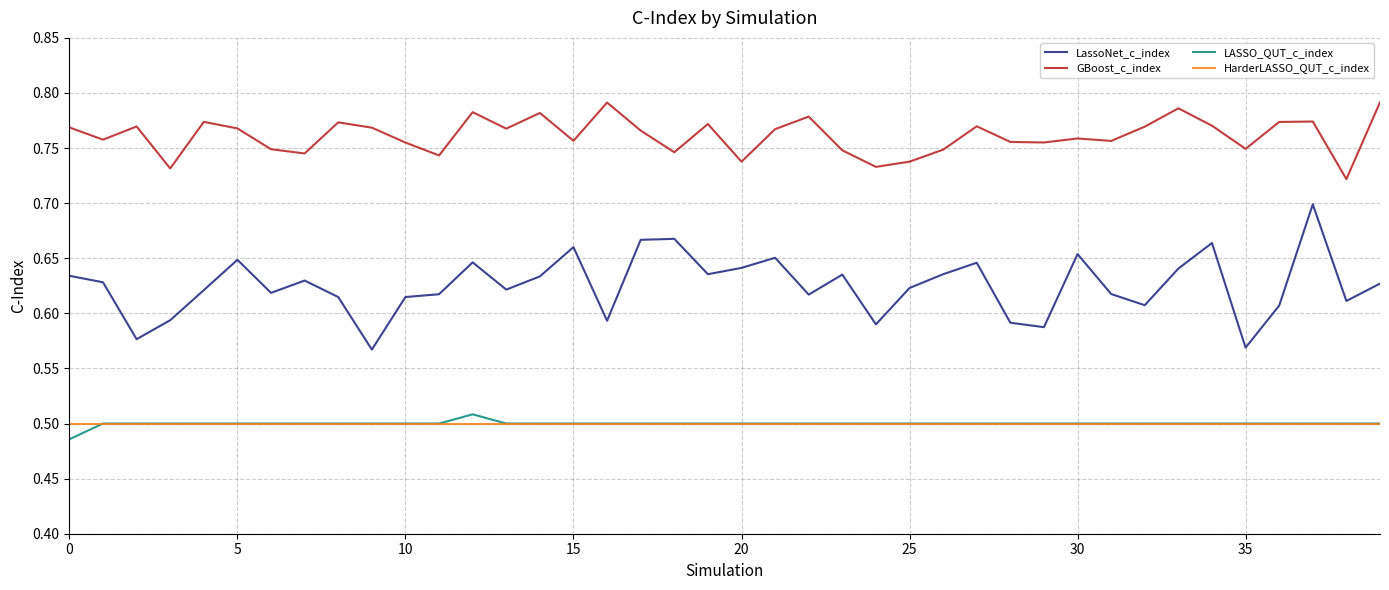

Which series has the largest range (max minus min)?

LassoNet_c_index